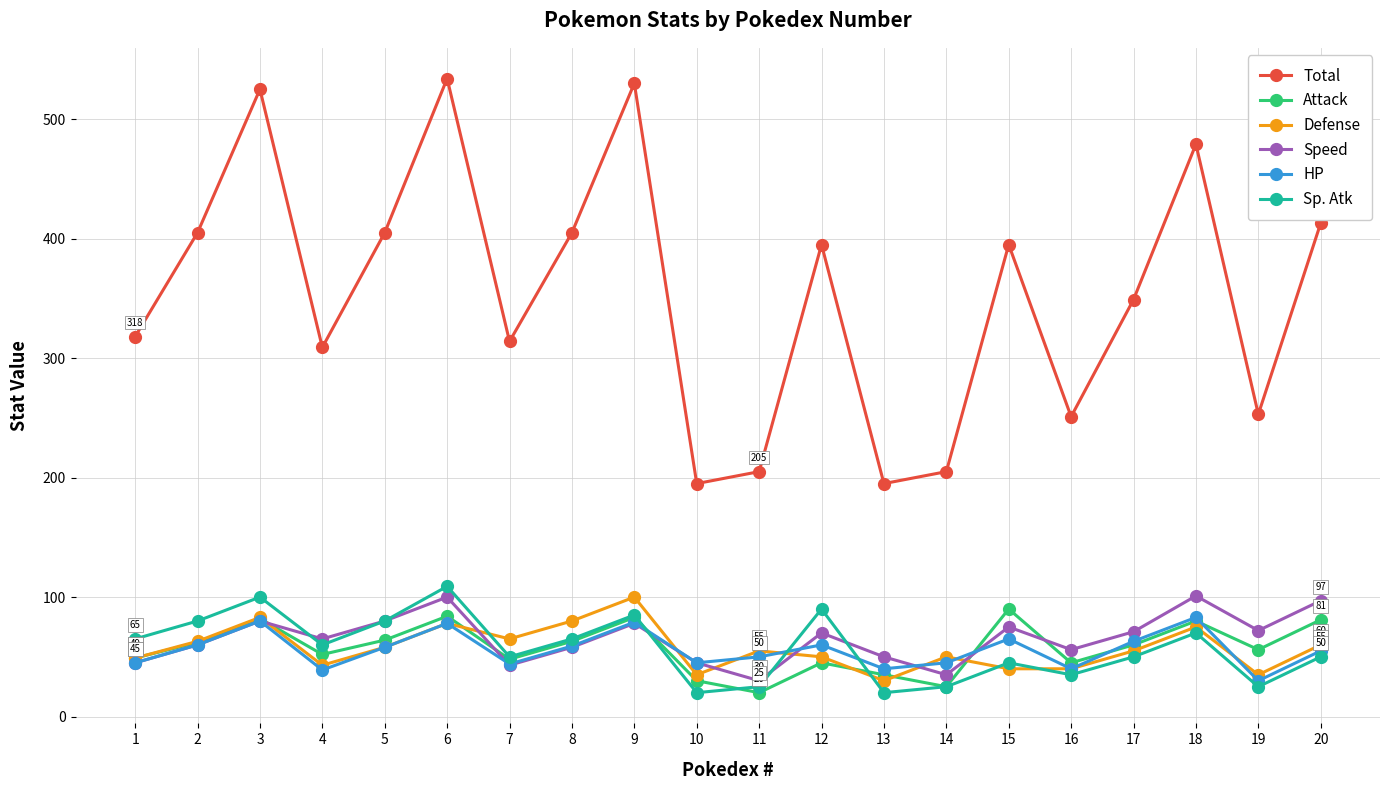

What is the average value of the Sp. Atk series?

57